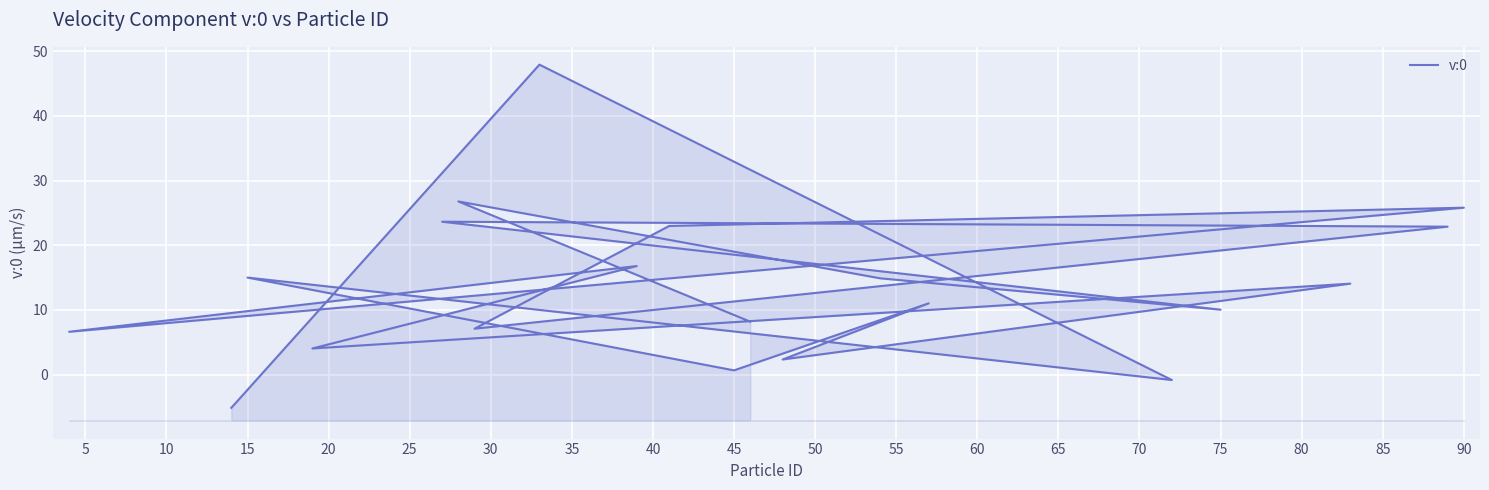

Approximately how many times larger is the value at 80 compared to 25?

0.9